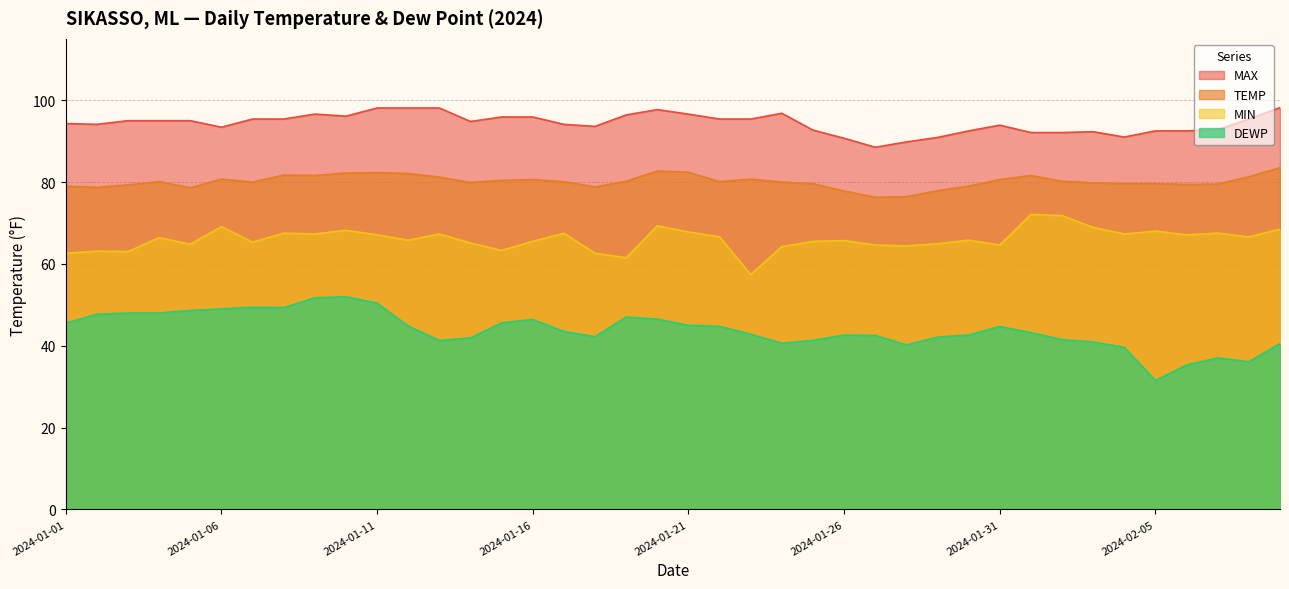

The value of TEMP at 2024-01-24 is 21.6. True or false?

False